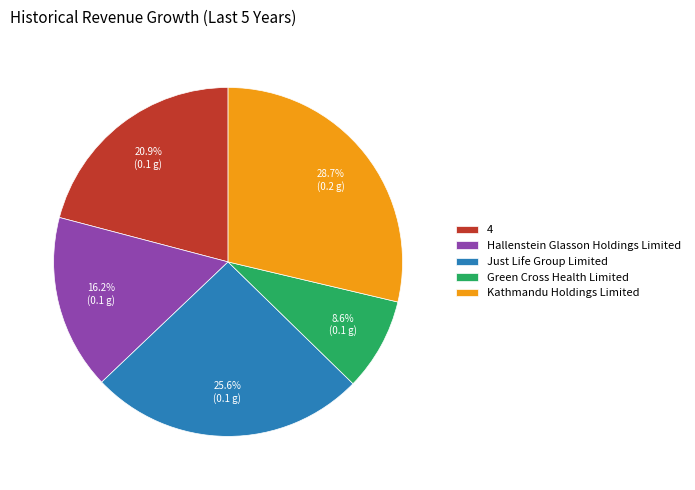

Is it true that 4 is 21% of the pie?

True